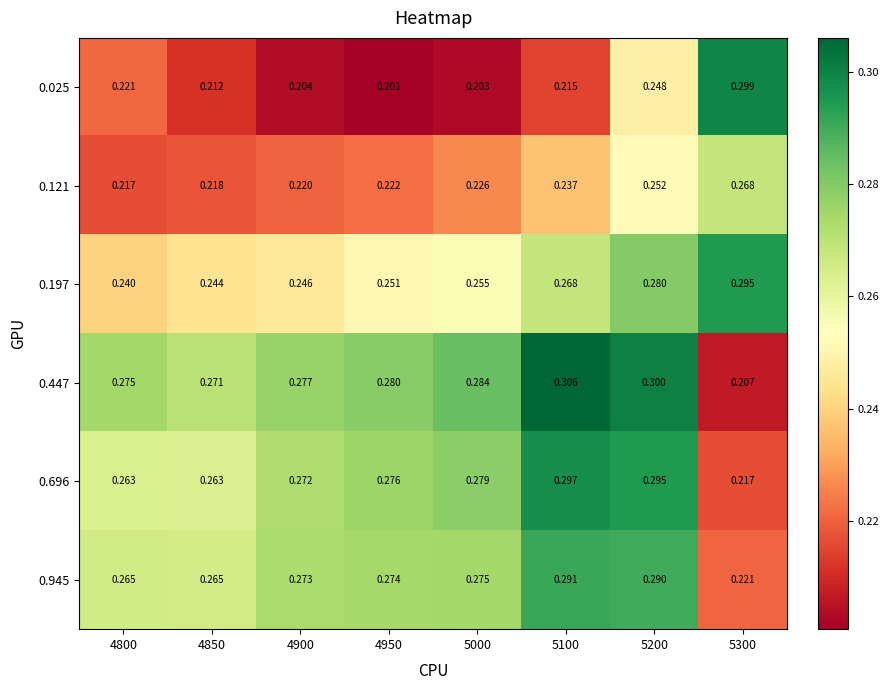

Is the value of 0.945 at 4800 greater than the value of 0.121 at 5300?

No